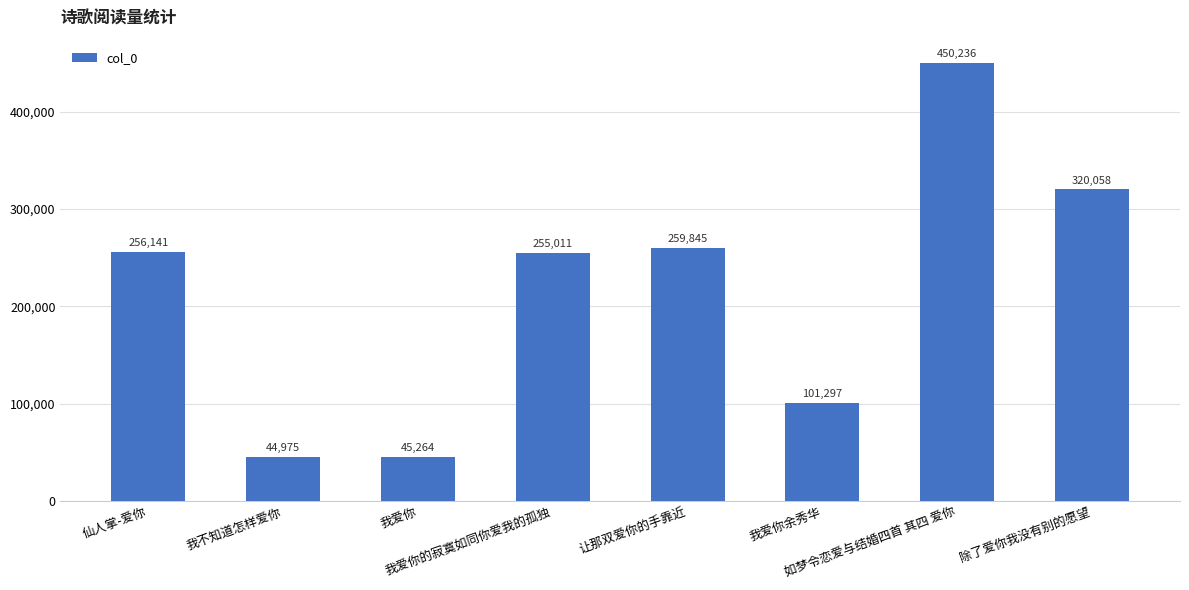

The value at 除了爱你我没有别的愿望 is 526198. True or false?

False